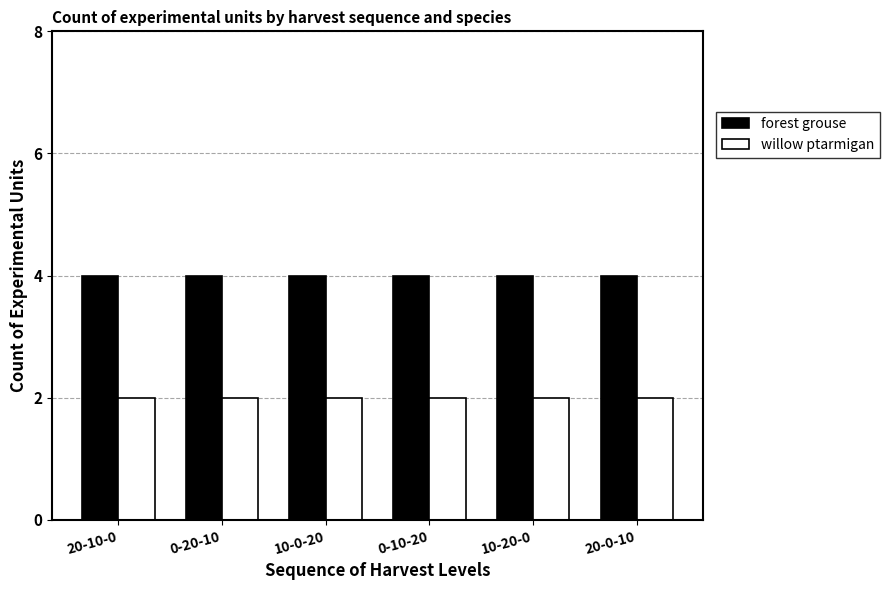

The value of willow ptarmigan at 20-10-0 is 2. True or false?

True